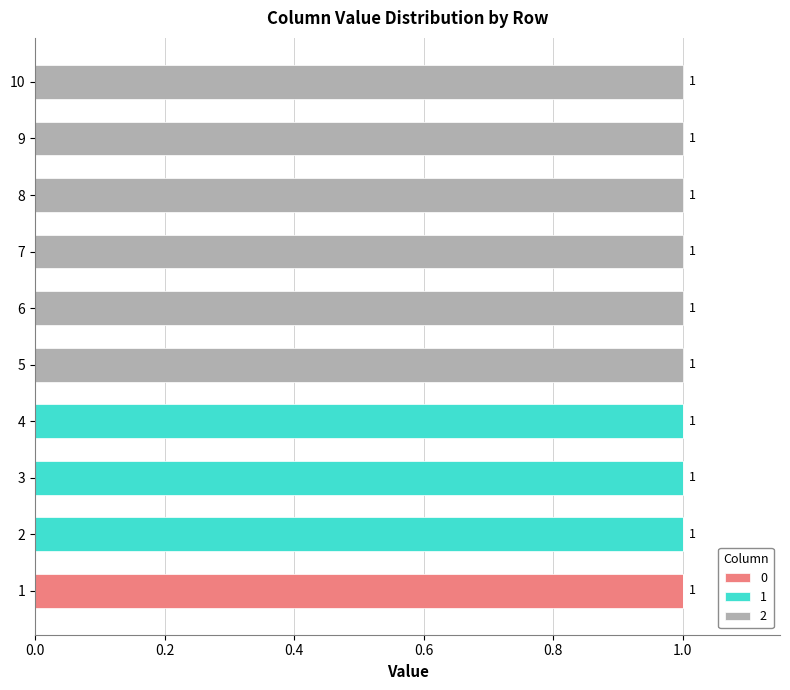

How many categories are shown in the chart?

10